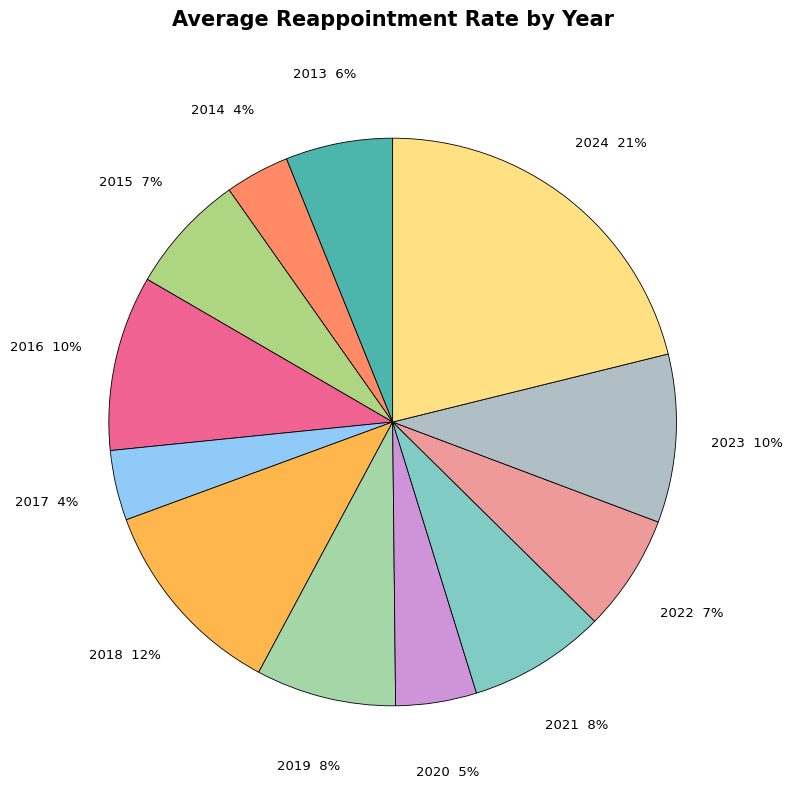

The 2022 slice represents 19% of the pie. True or false?

False